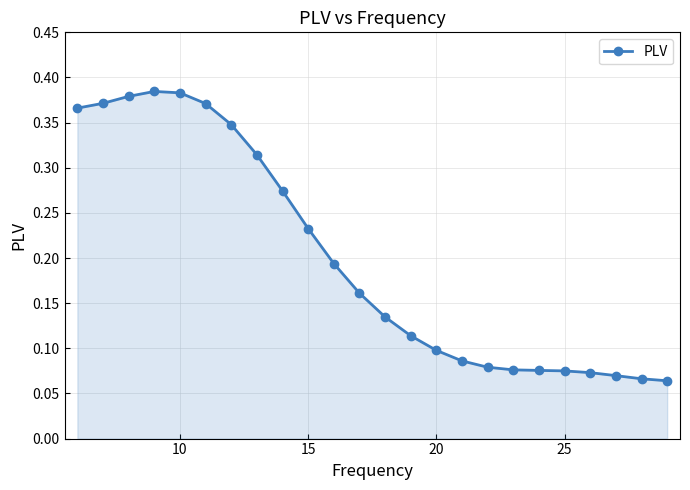

How many lines are shown in the chart?

1